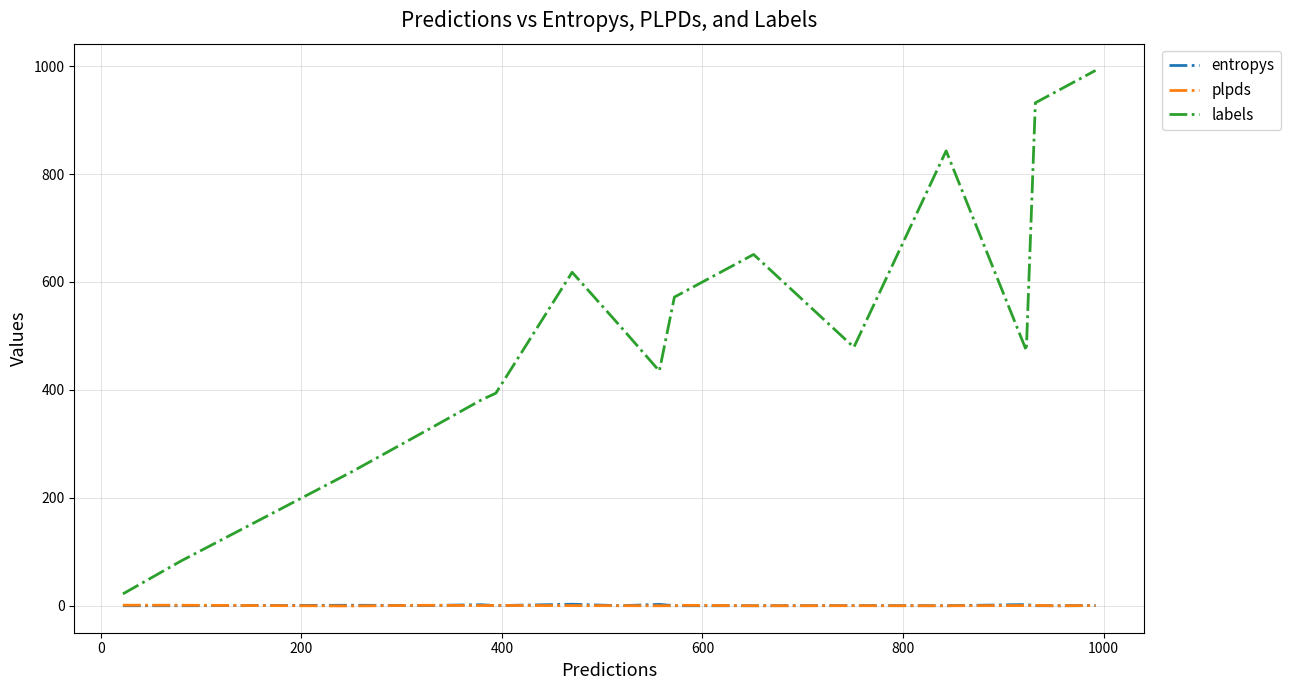

Which series has the widest spread of values?

labels